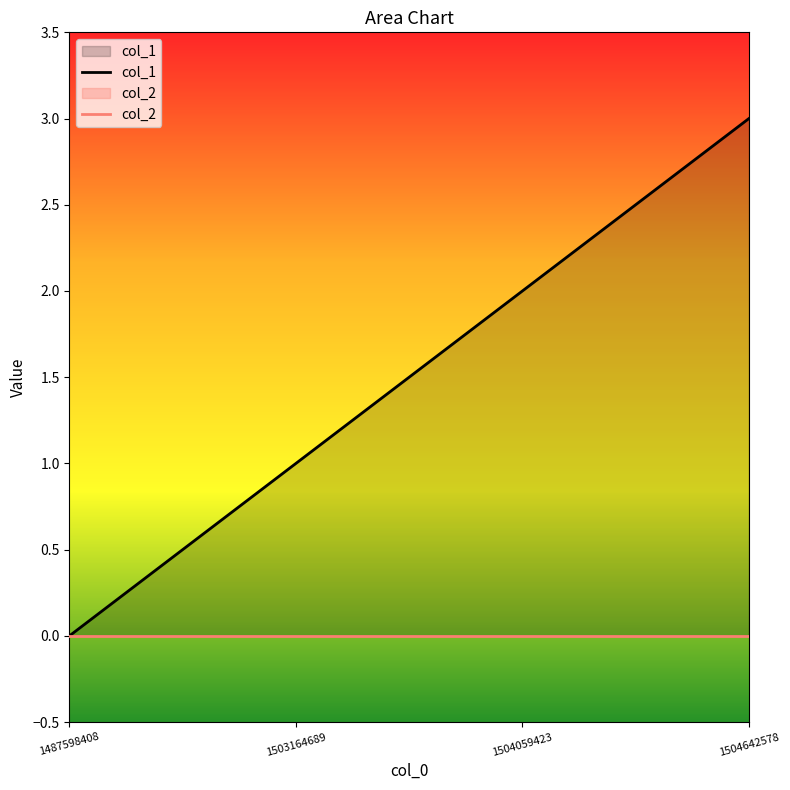

What is the highest value of the col_1 series?

3